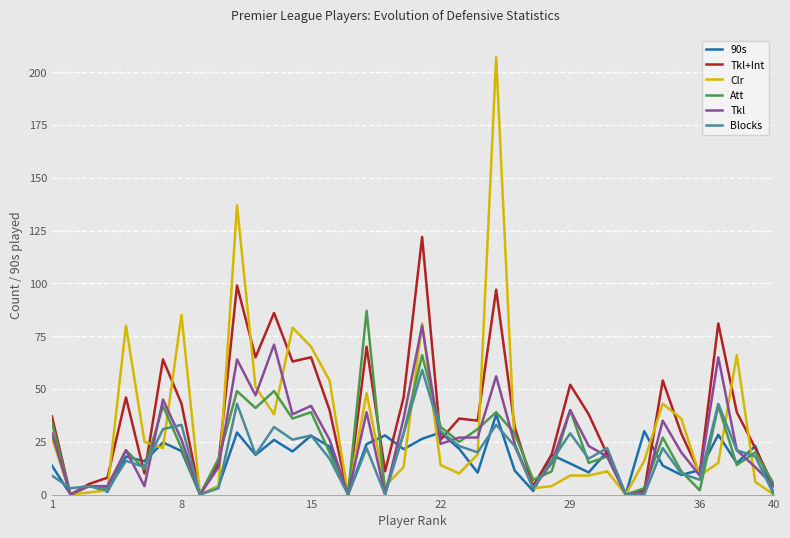

What is the greatest value displayed?

207.0